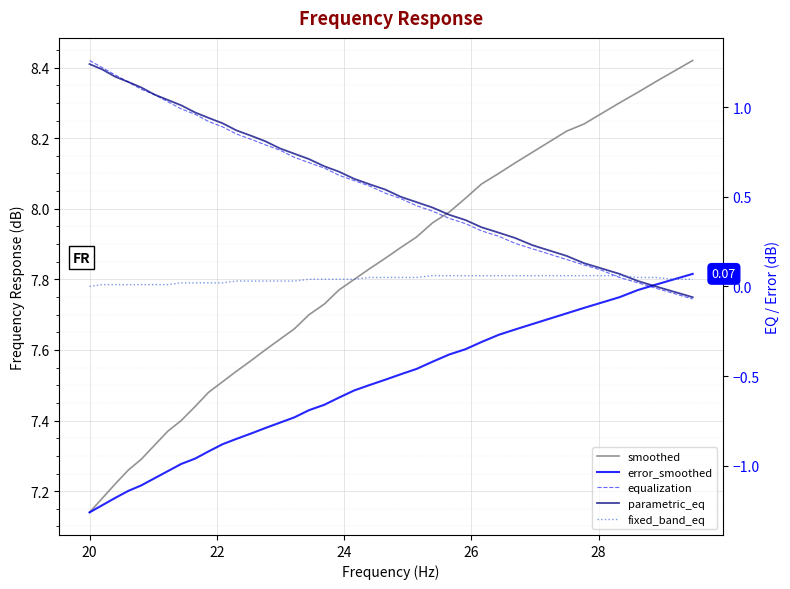

Count the number of categories in the chart.

40